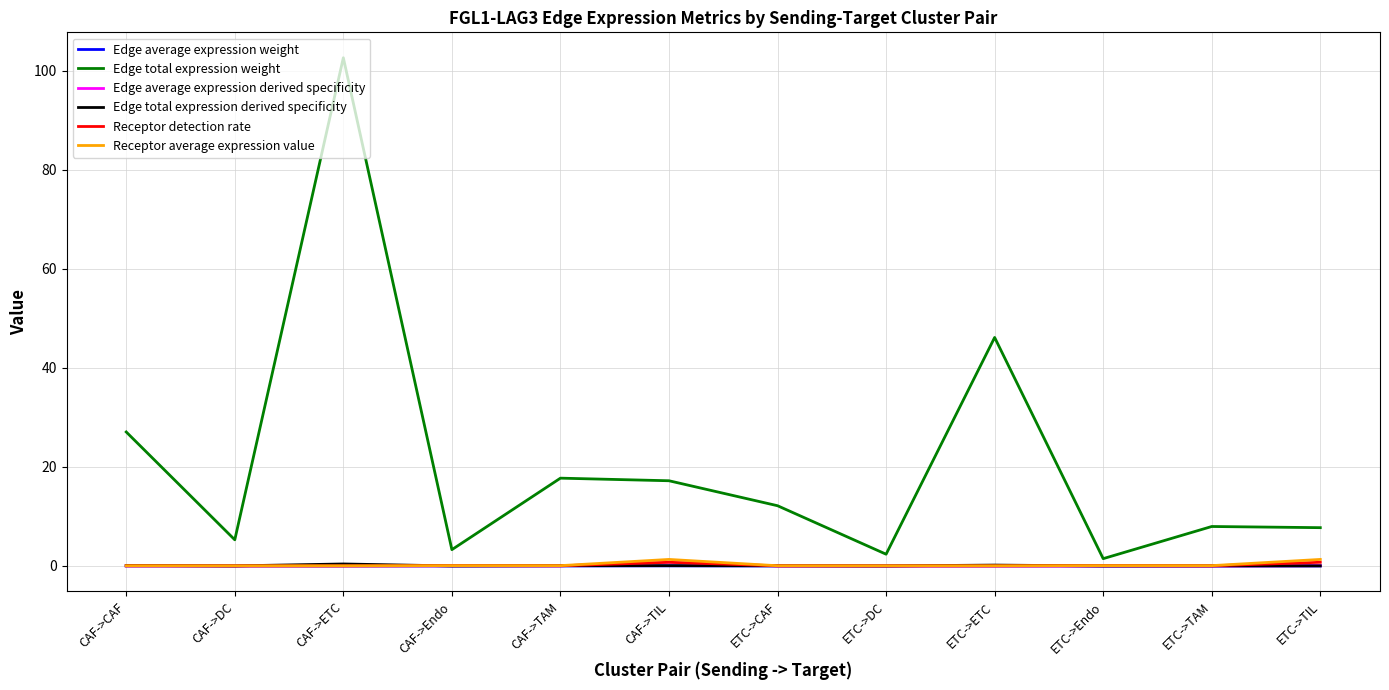

What is the maximum value for Edge average expression derived specificity?

0.8